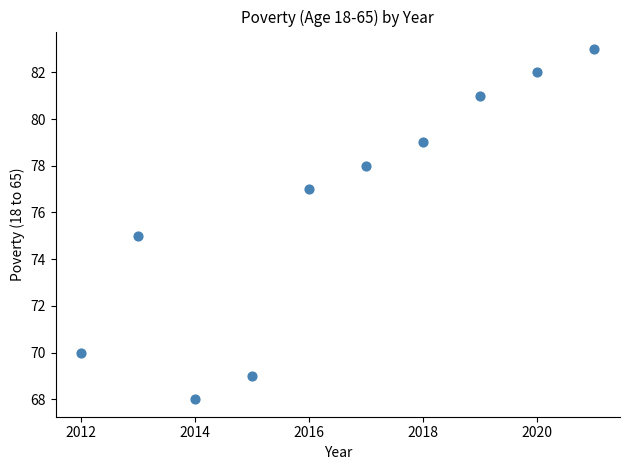

What is the average X value?

2016